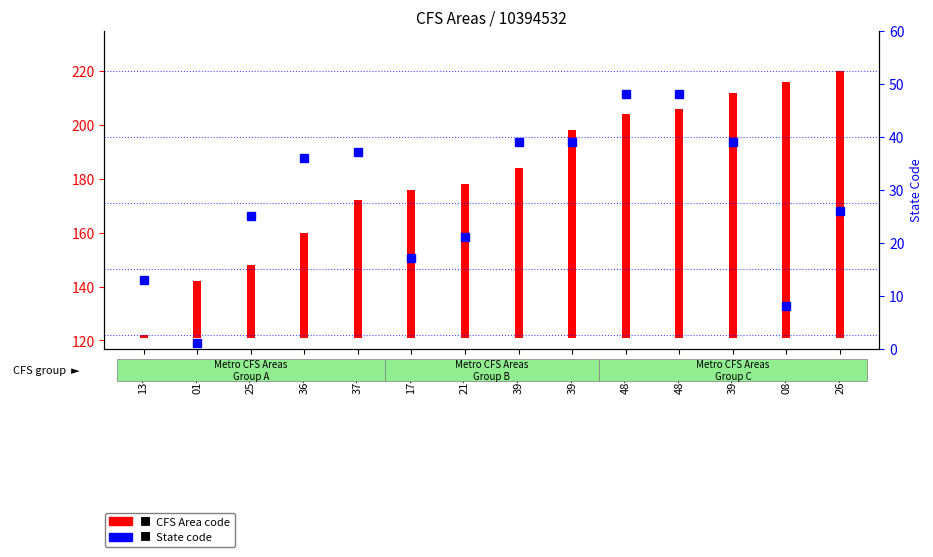

Which category has the highest value across all series?

48-204